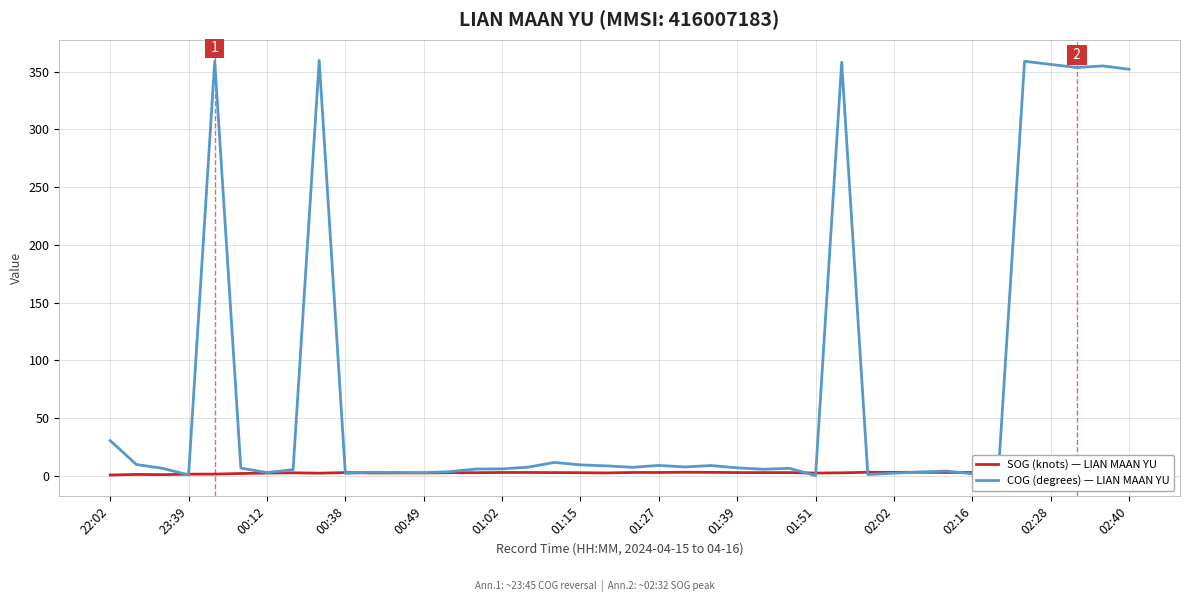

At which label is COG (degrees) — LIAN MAAN YU closest to 179?

22:02